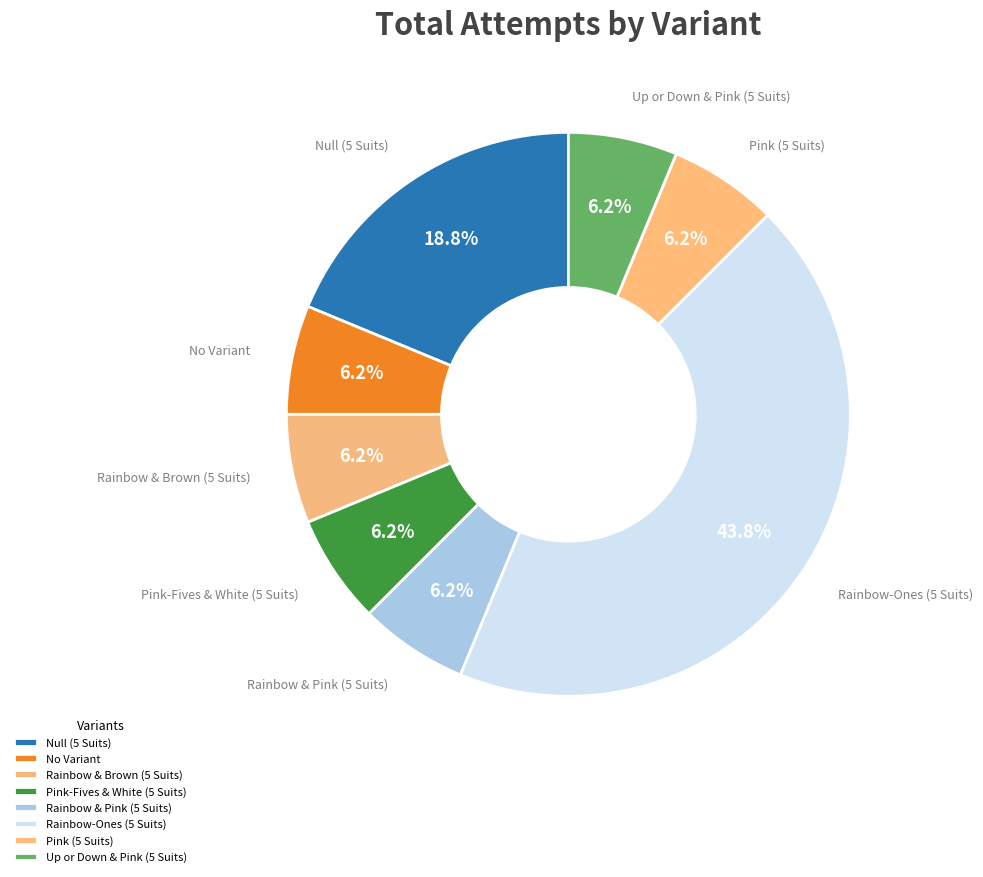

Which has a higher value, Null (5 Suits) or Pink-Fives & White (5 Suits)?

Null (5 Suits)